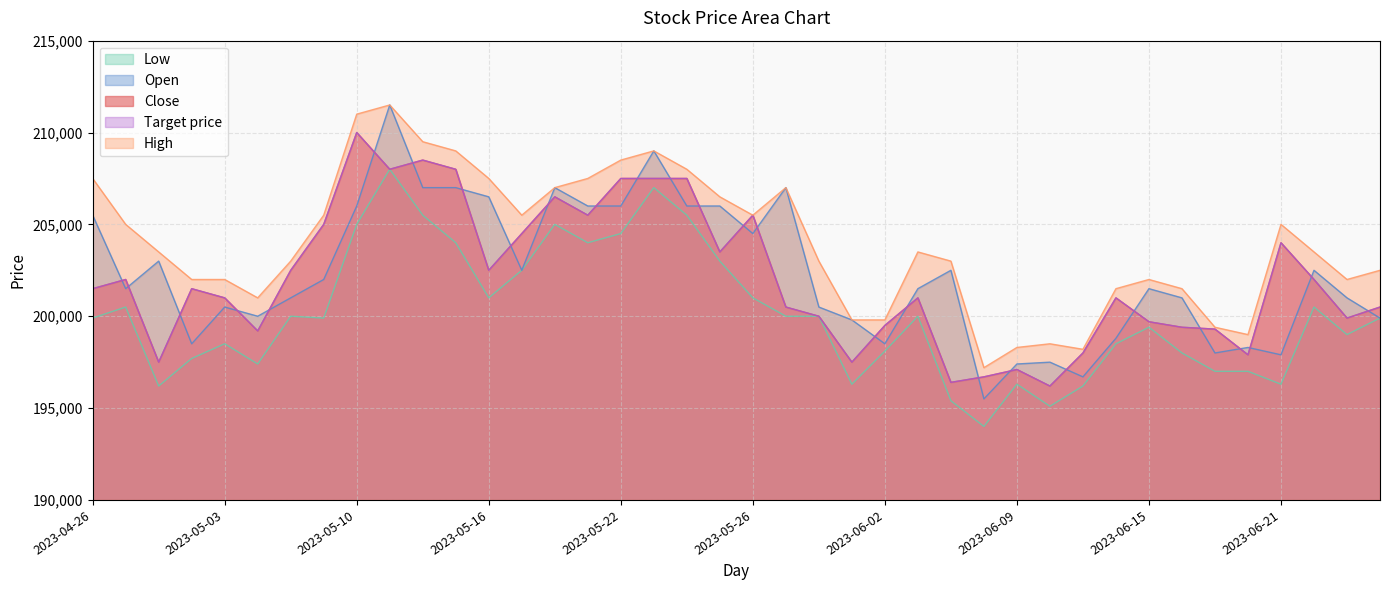

What is the difference between the High values at 2023-06-21 and 2023-05-23?

4000